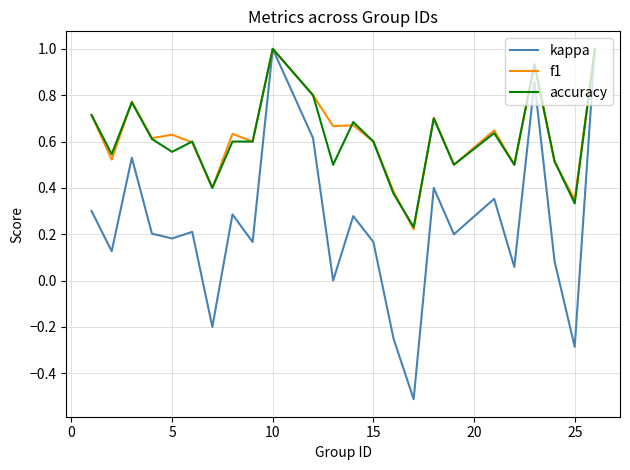

What is the greatest value displayed?

1.0